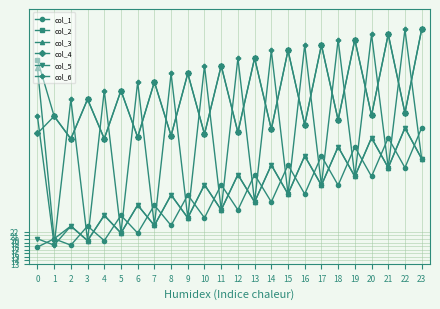

Is the value of col_5 at 2 greater than the value of col_3 at 19?

No